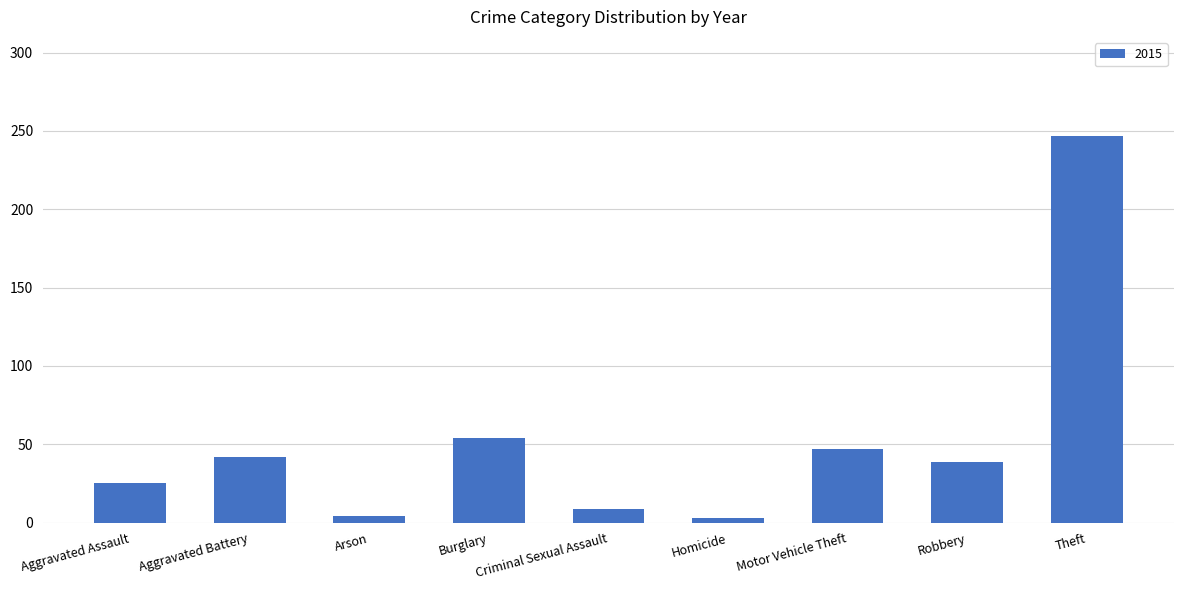

What is the label of the 8th bar from the left?

Robbery